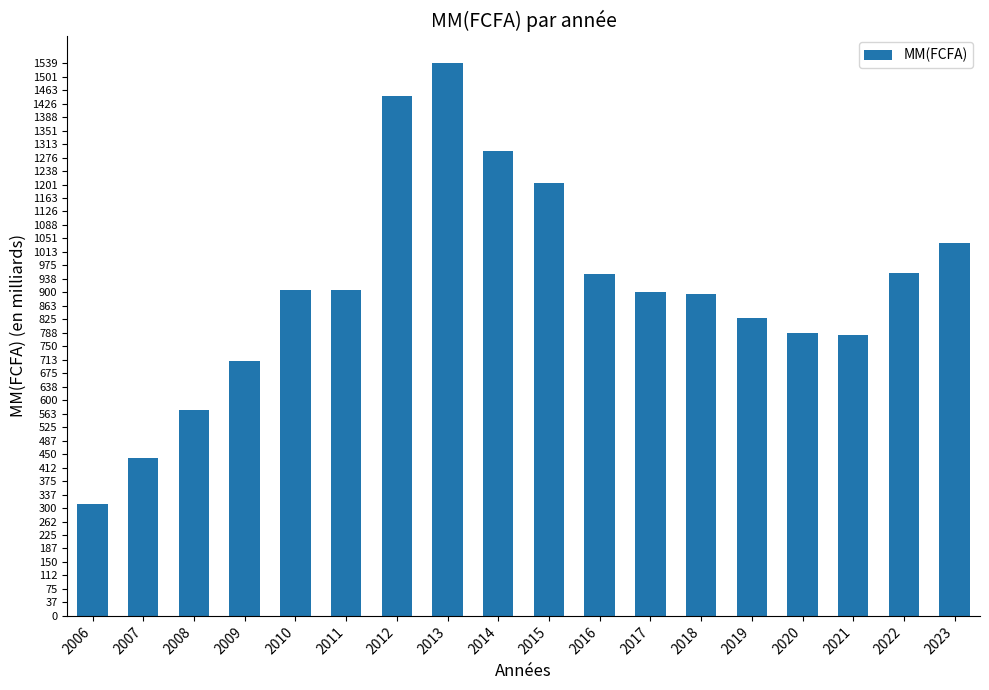

True or false: the data shows 830000000000 at 2019.

True